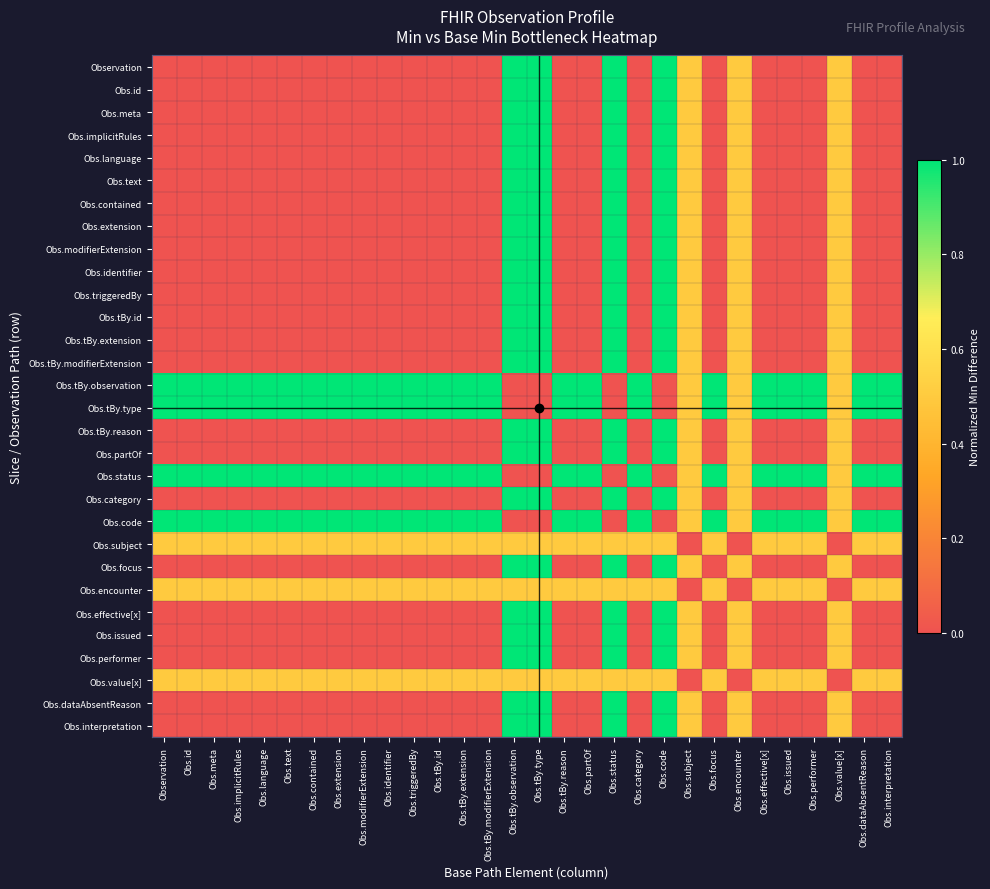

Which category has the highest value across all series?

Obs.tBy.observation